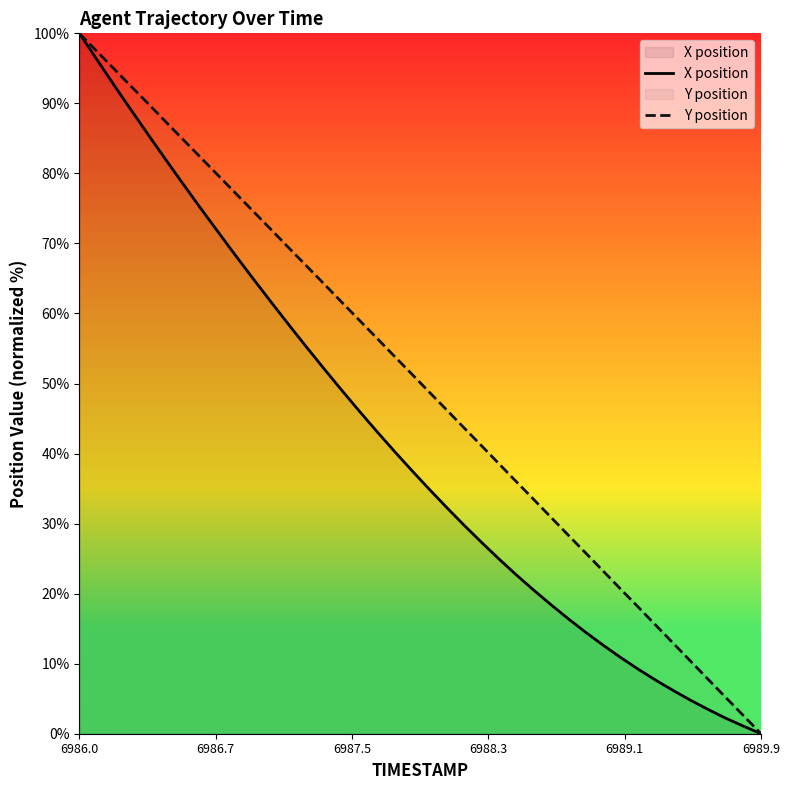

Which series has the largest total across all categories?

Y position